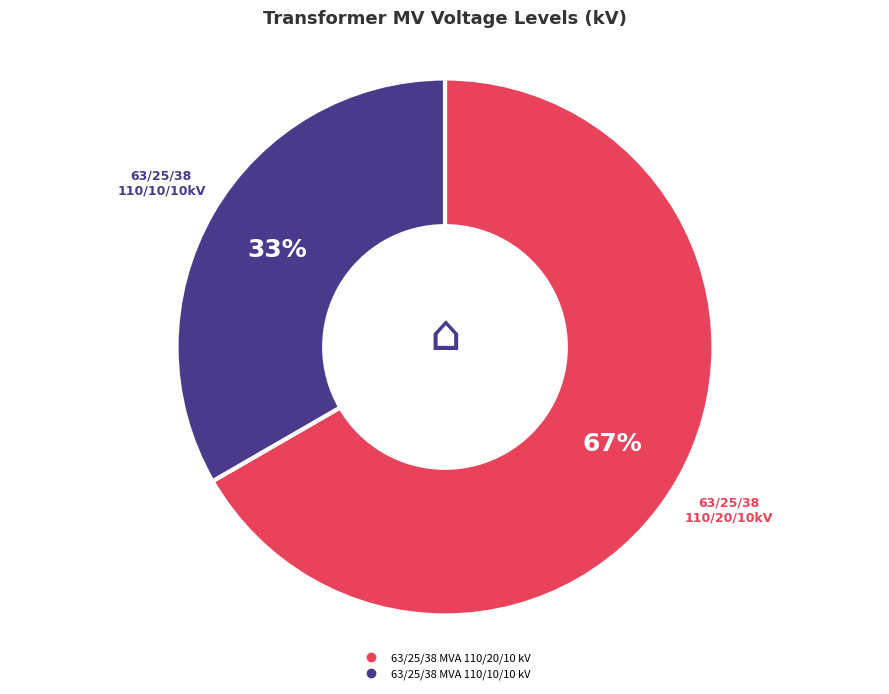

What is the largest slice in the pie chart?

63/25/38 MVA 110/20/10 kV